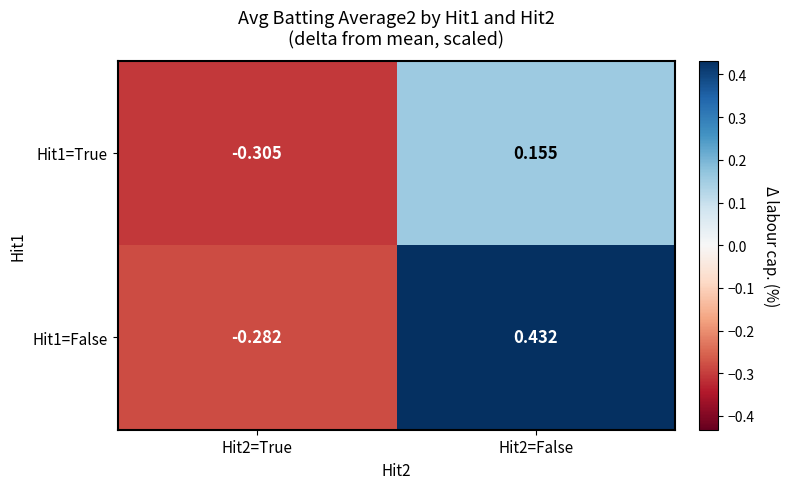

Is the value of Hit1=False at Hit2=False greater than the value of Hit1=True at Hit2=False?

Yes